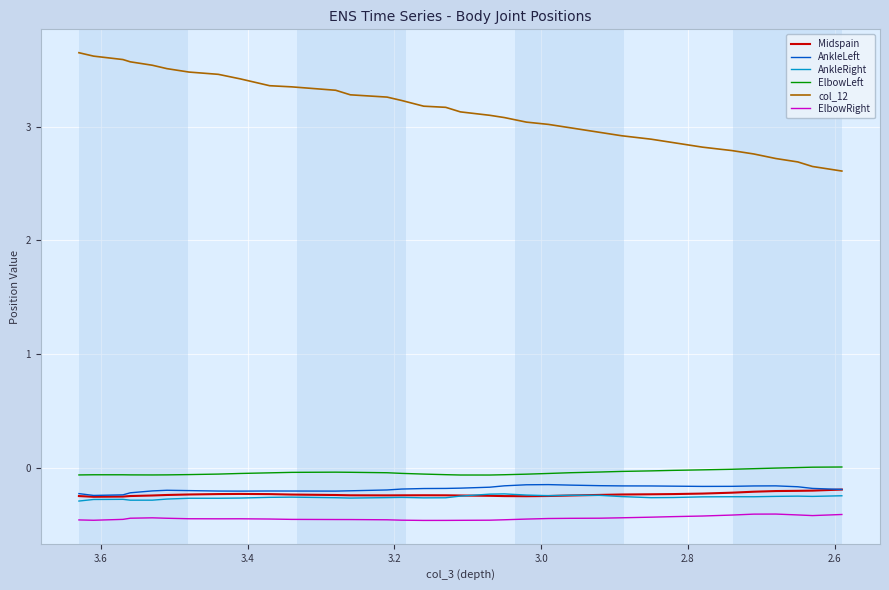

What is the difference between the maximum and minimum values in the Midspain series?

0.1